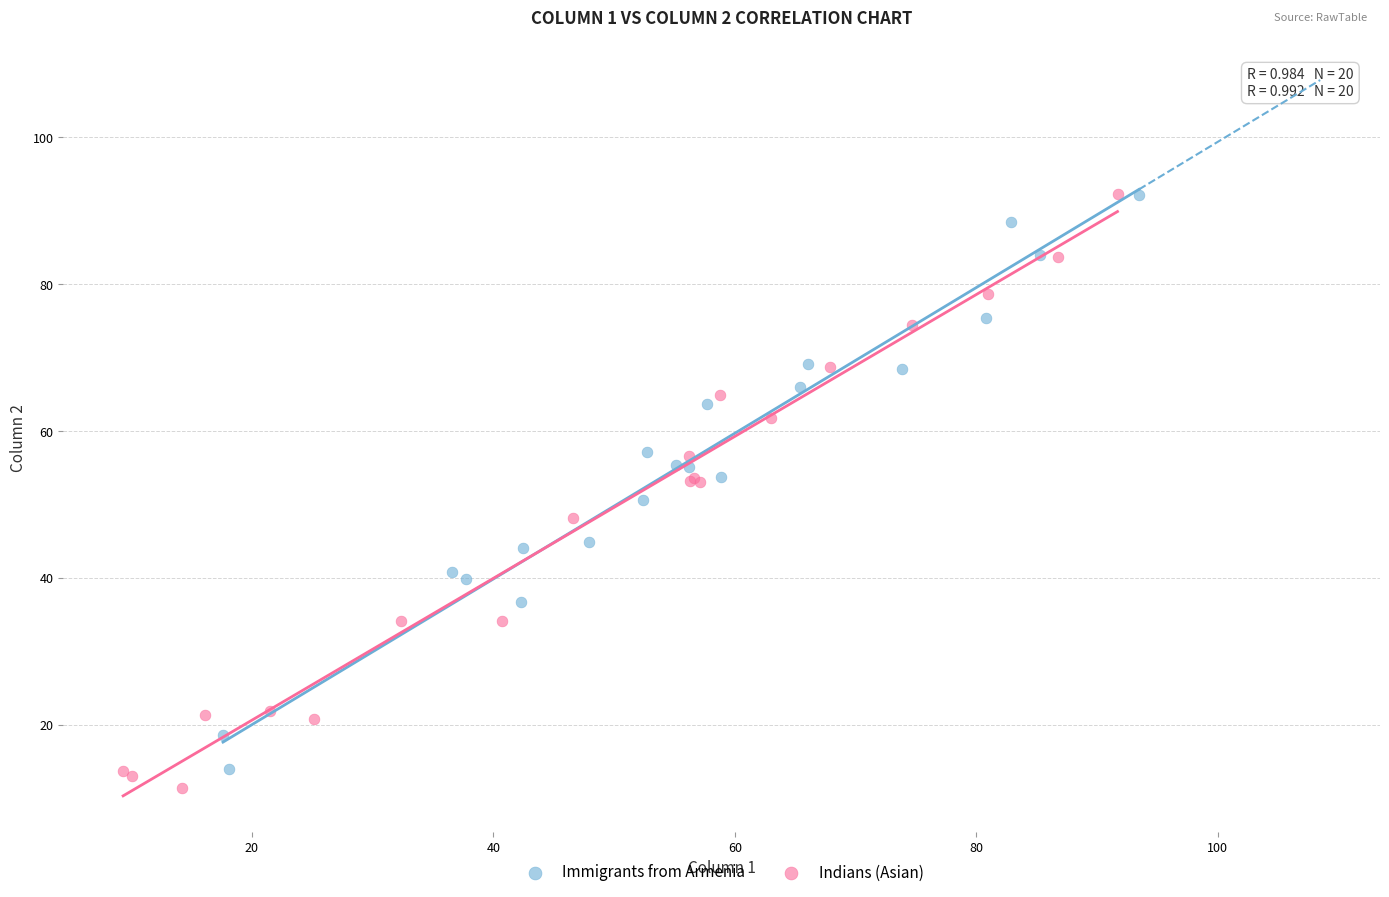

Which series reaches the minimum Y coordinate?

Indians (Asian)